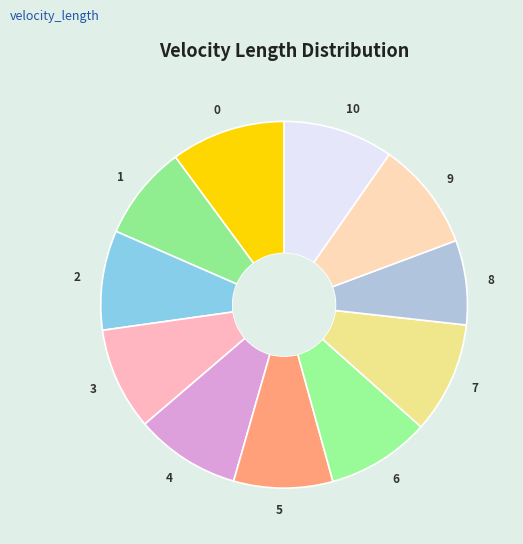

True or false: 6 accounts for 1% of the total.

False